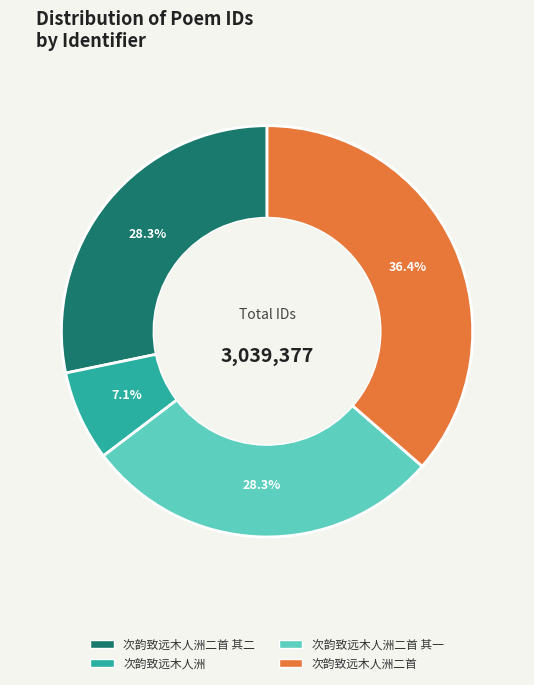

Is there a majority slice in this chart?

No